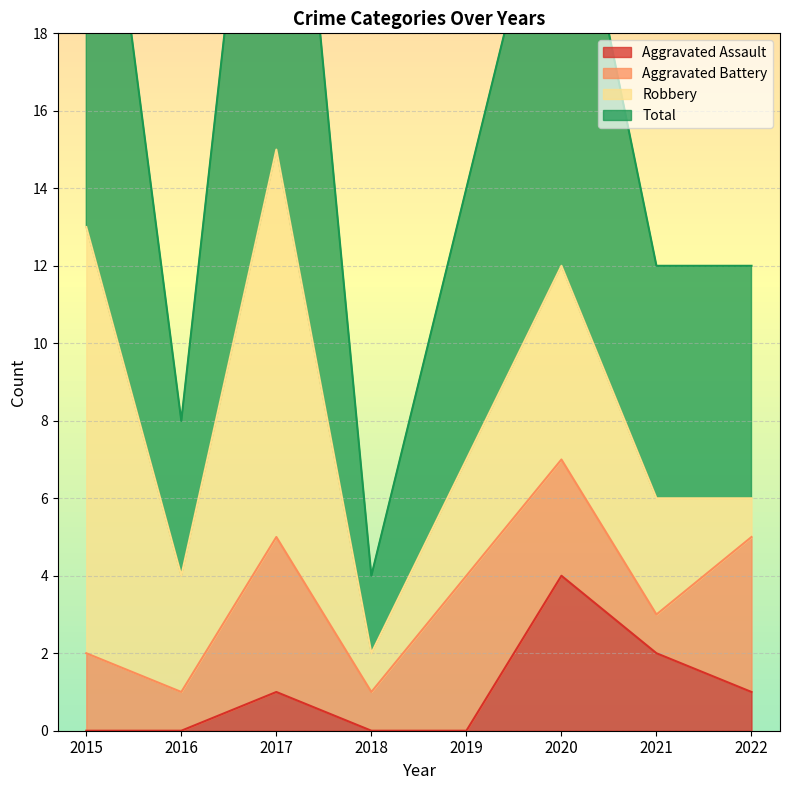

At which category does Aggravated Assault reach its first local peak?

2017